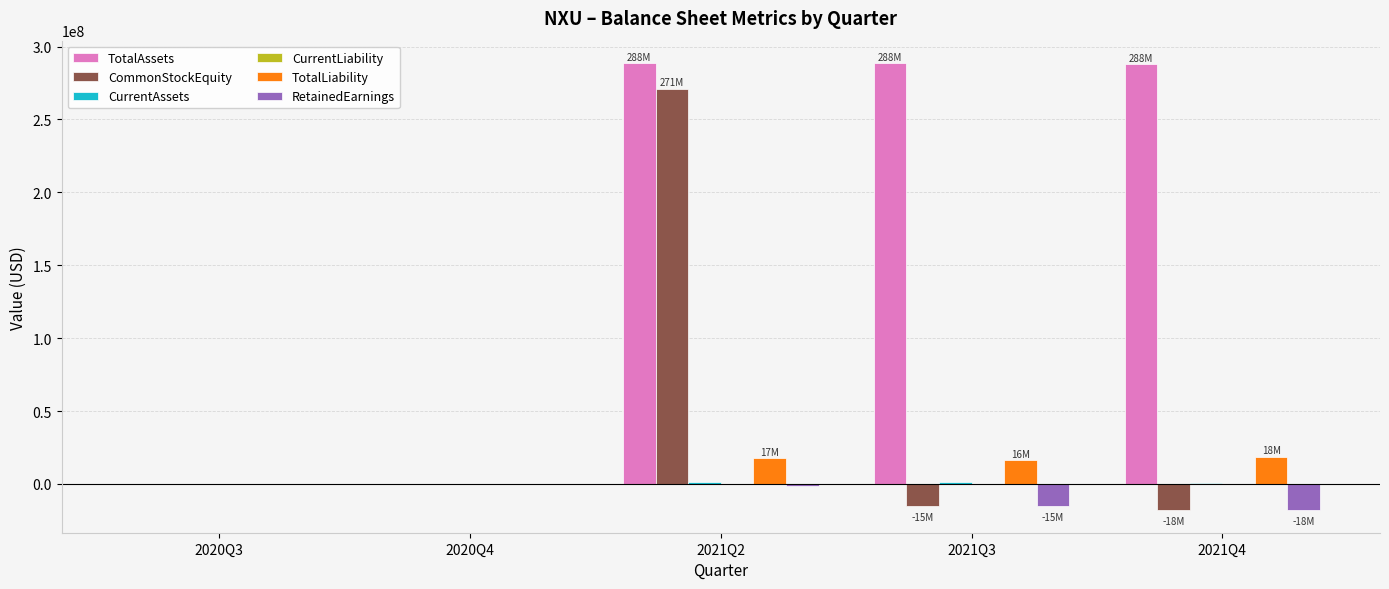

Which series changed the most between 2020Q4 and 2021Q3?

TotalAssets